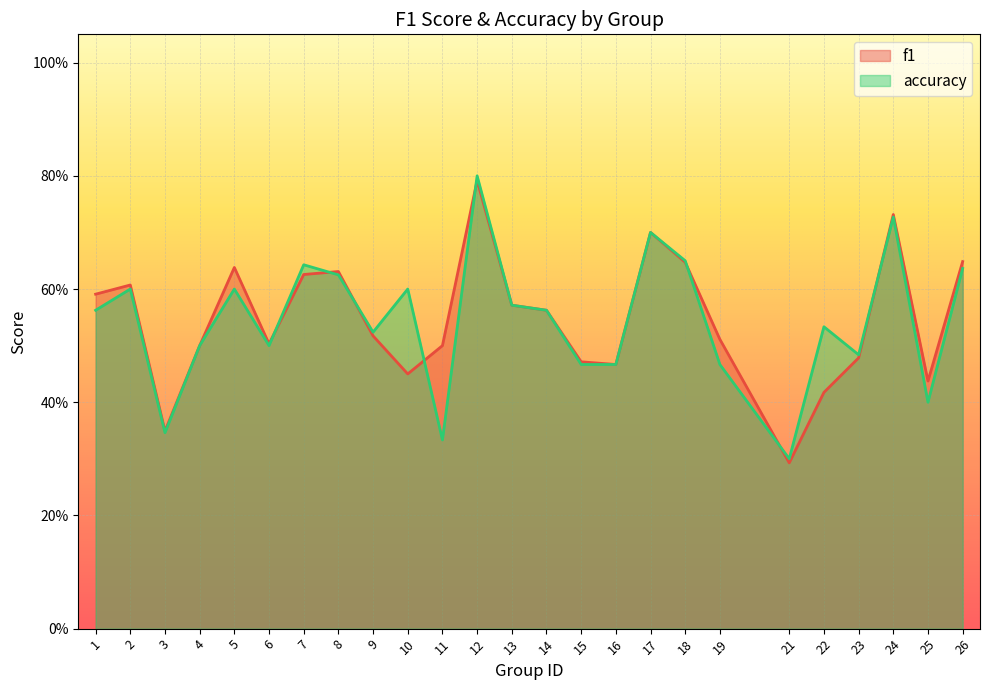

At which category is the sum across all series the highest?

12